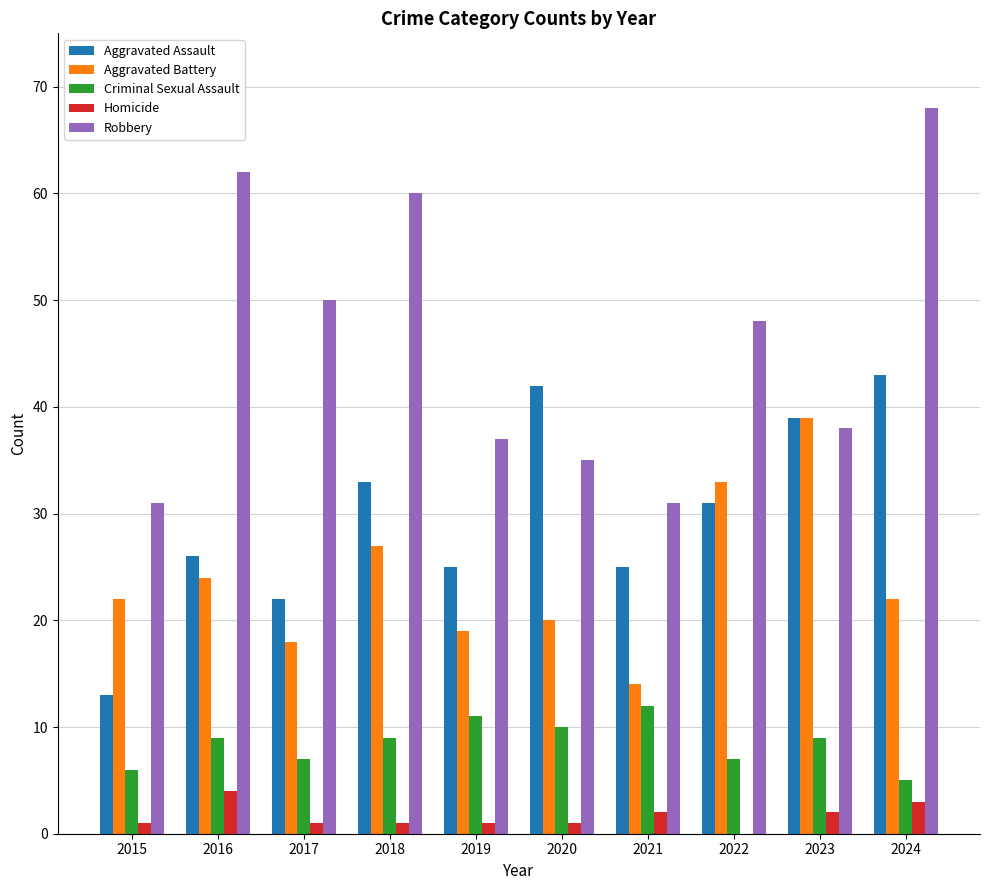

Is it true that Aggravated Assault equals 16 at 2019?

False